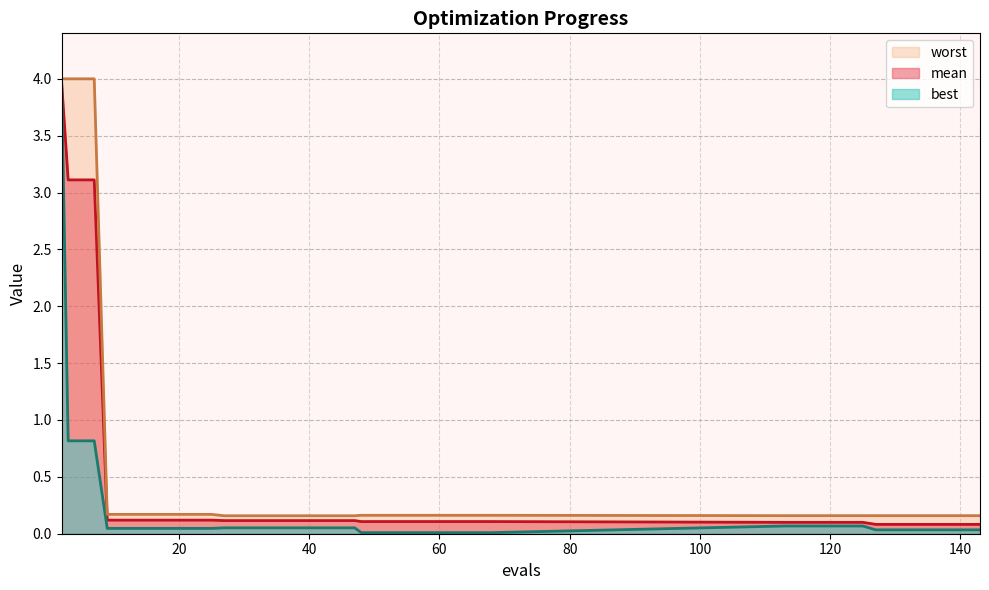

How many categories are shown in the chart?

29